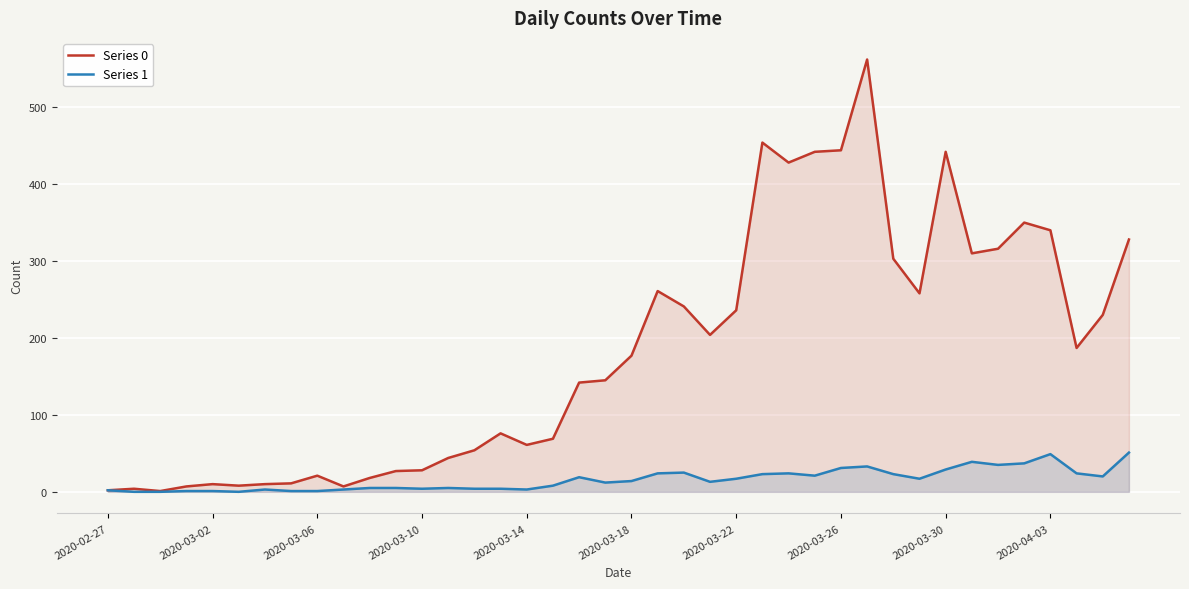

How many positive values does the Series 1 series have?

37